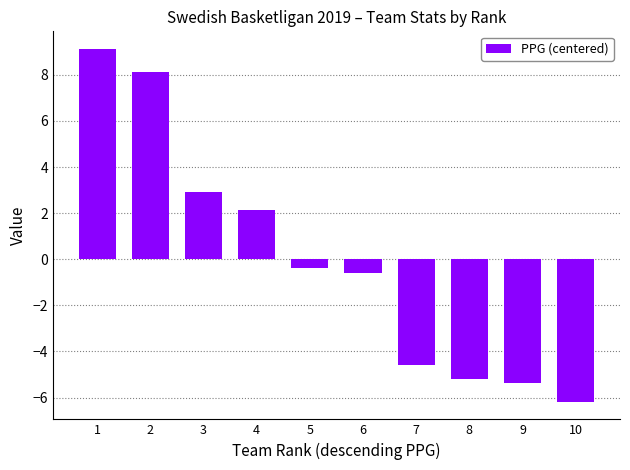

At which category does the chart reach its minimum across all series?

10